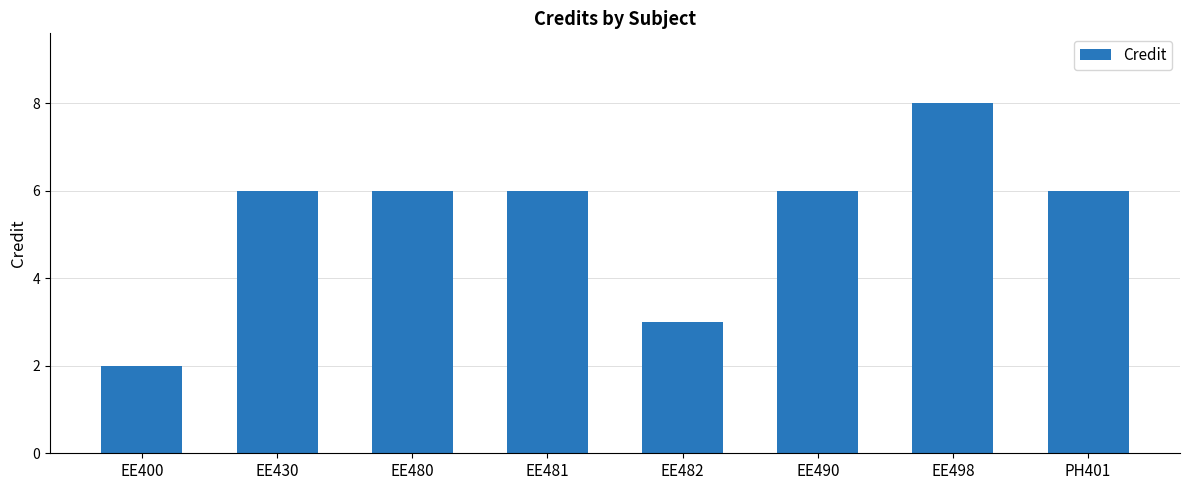

What is the change in value from EE400 to EE481?

+4